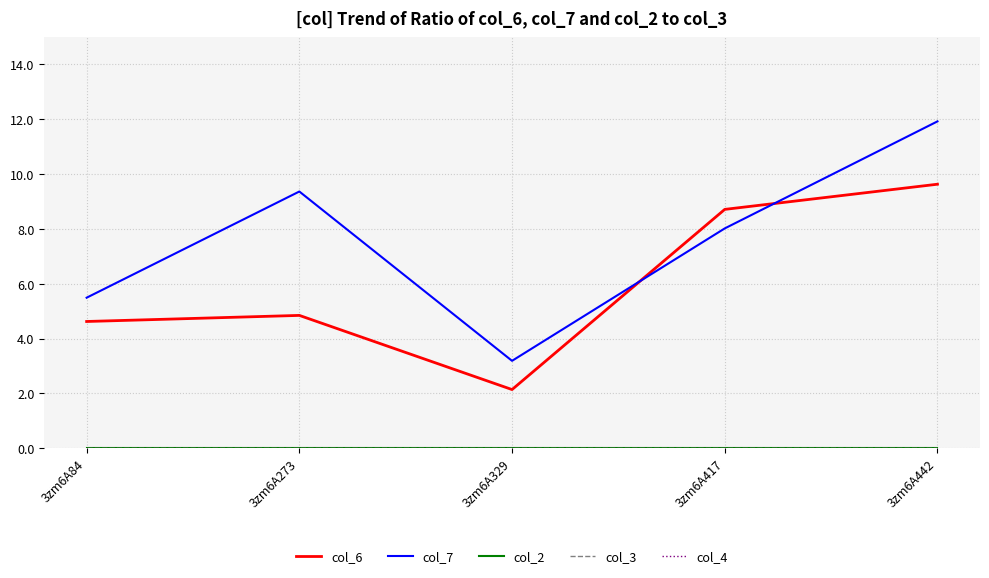

Does the chart have visible grid lines?

Yes